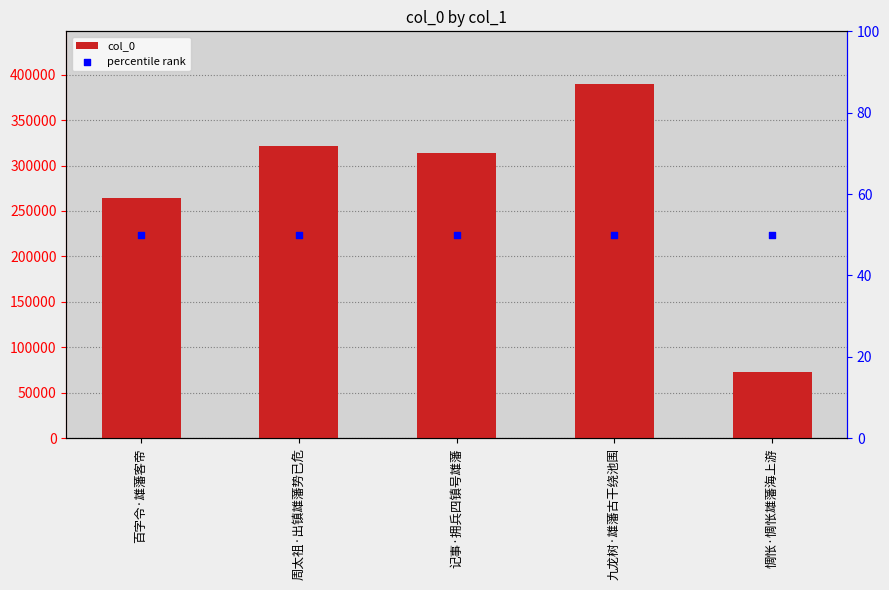

Which series reaches the minimum Y coordinate?

percentile rank